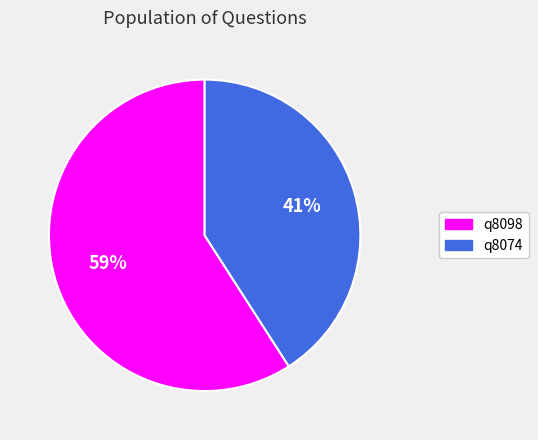

Combined, do q8074 and q8098 account for over 50%?

Yes